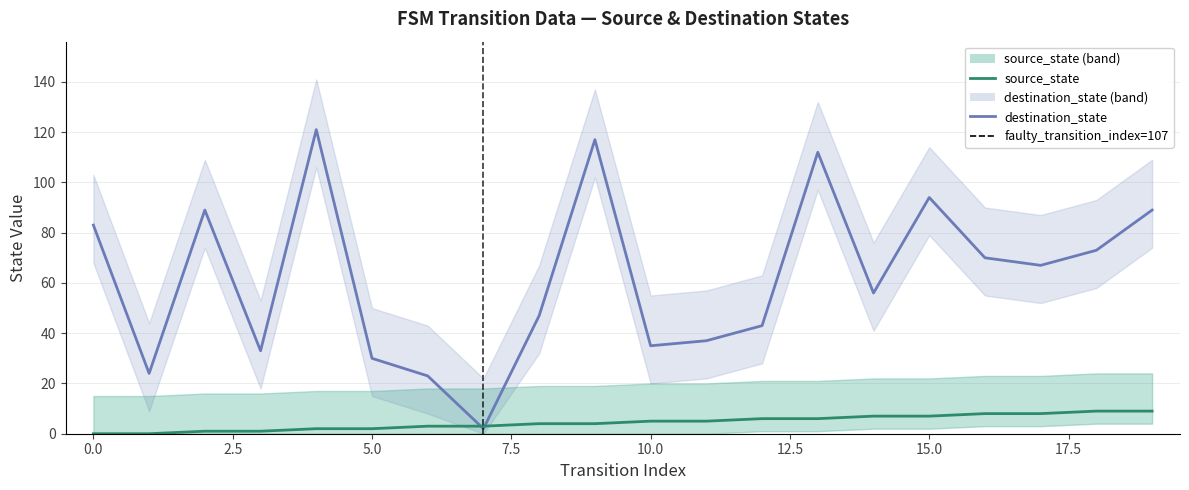

Which has a higher value, 14 or 16?

16